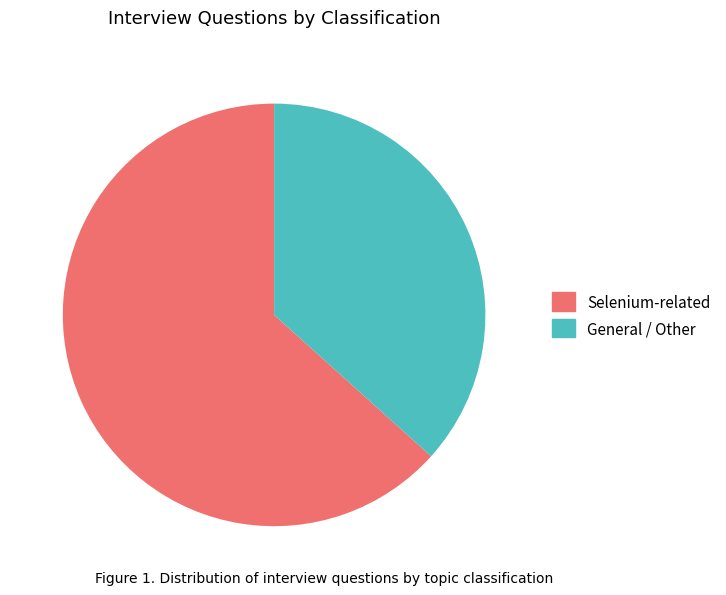

True or false: General / Other accounts for 37% of the total.

True